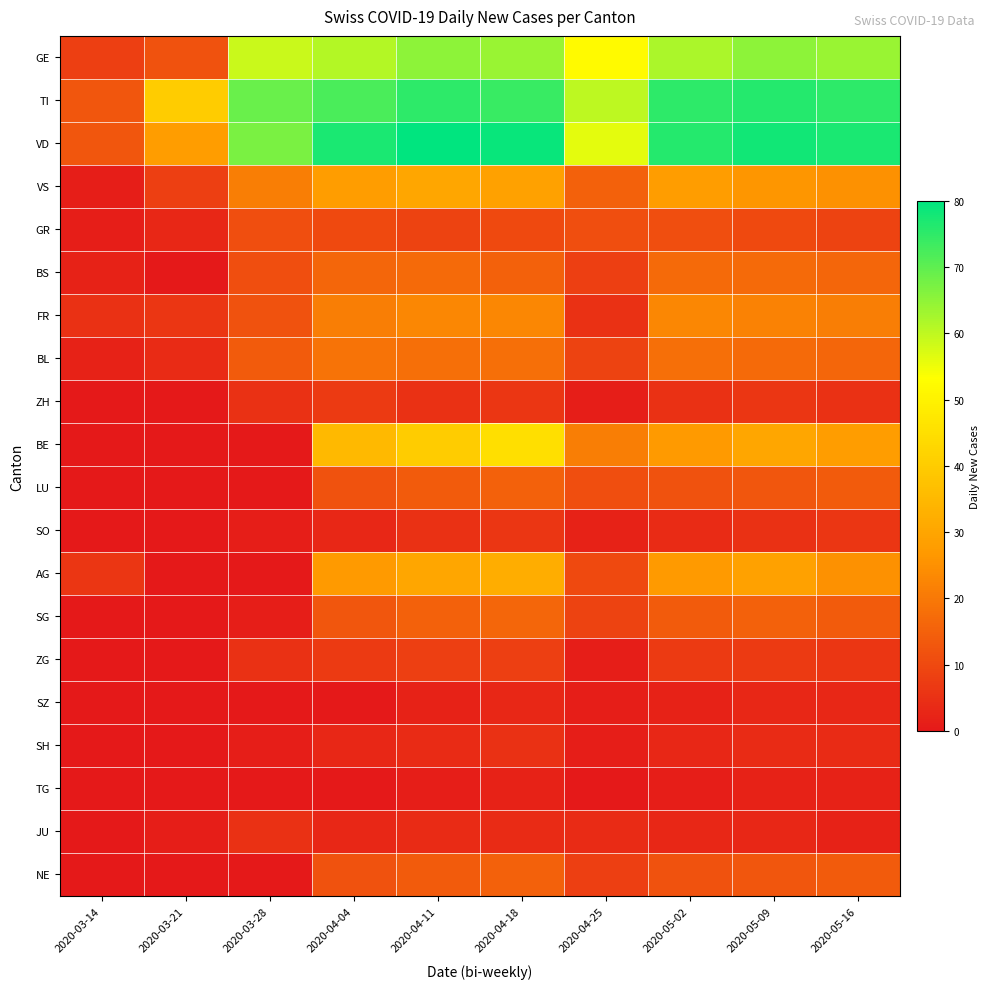

Rank the series at 2020-03-14 from lowest to highest value.

ZH, BE, LU, SO, SG, ZG, SZ, SH, TG, JU, NE, VS, GR, BS, BL, FR, AG, GE, TI, VD